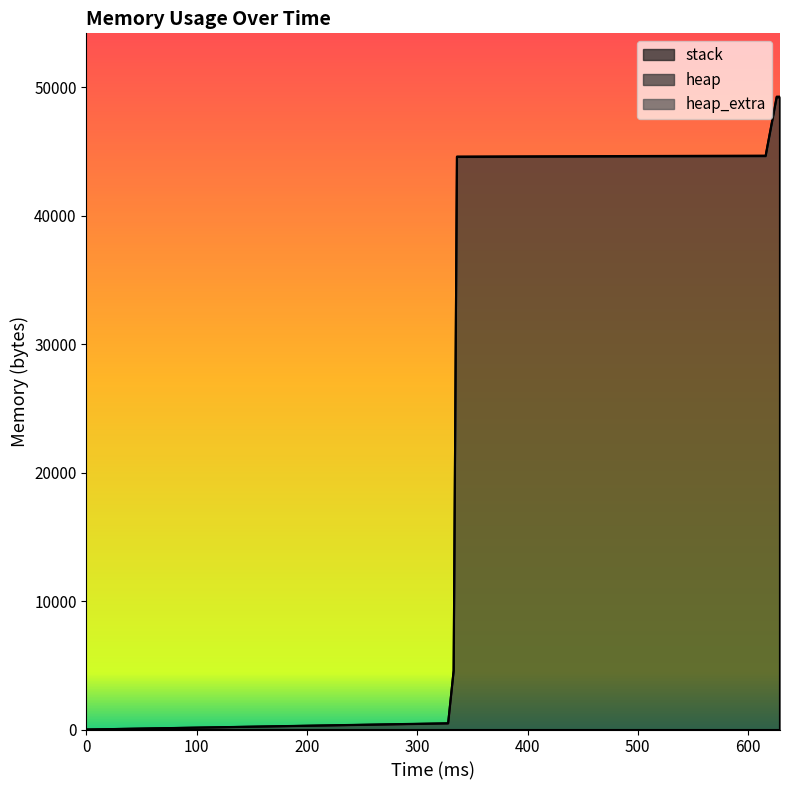

Reading right to left, what are all the values shown in this chart?

heap: 0	40000	40064	40536	44632	45104	49200	49200	45104	44632	44568	4568	472	0
heap_extra: 0	8	16	32	40	56	64	64	56	40	32	24	16	0
stack: 0	0	0	0	0	0	0	0	0	0	0	0	0	0